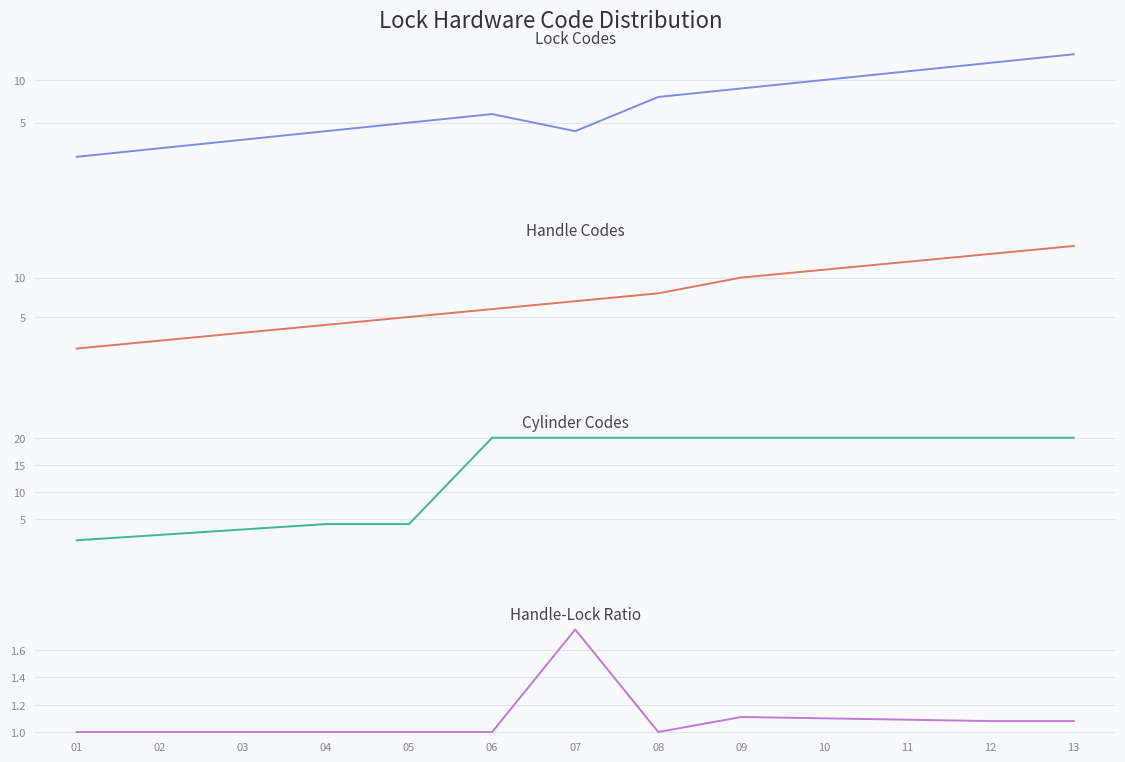

What are all the series names shown in the legend?

Lock Code, Handle Code, Cylinder Code, Handle-Lock Ratio